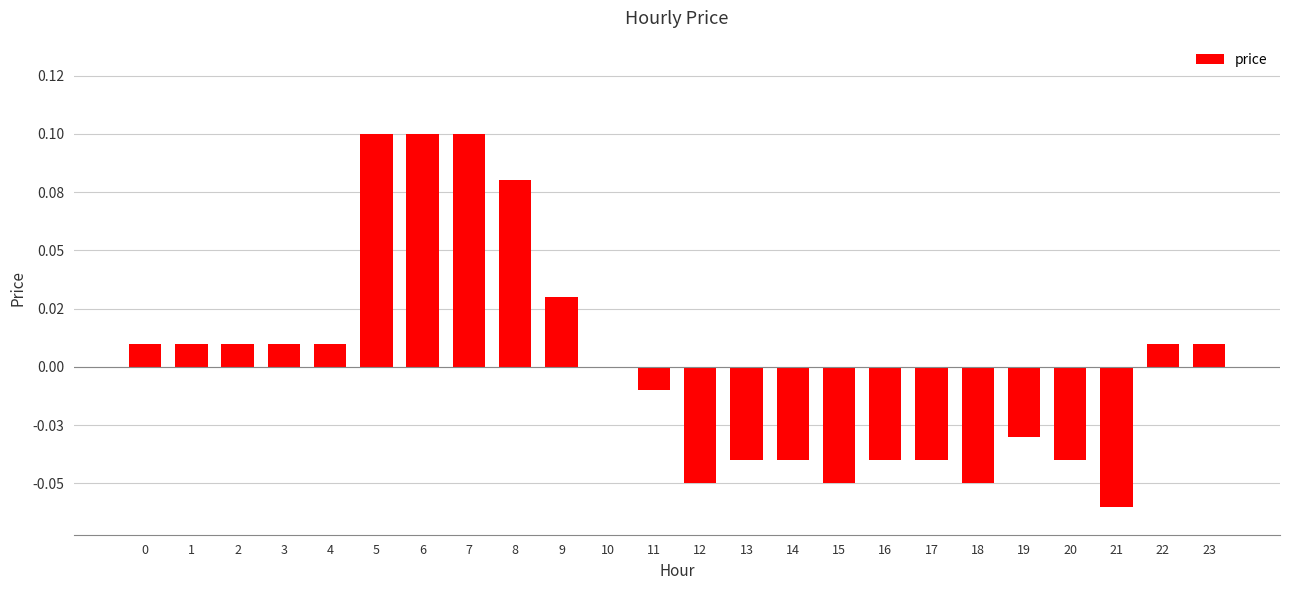

How many data points does each series have?

24